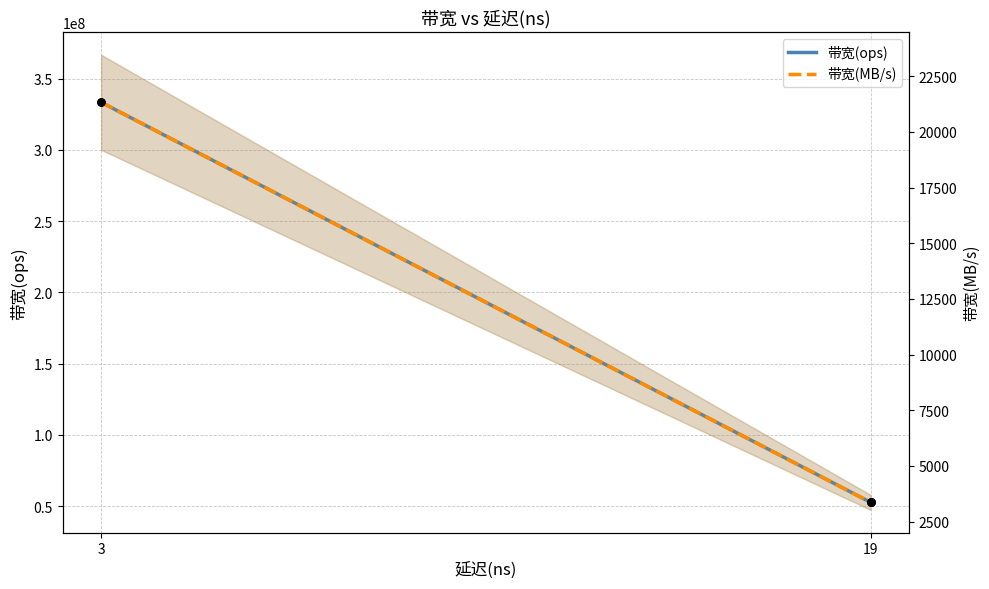

What are all the series names shown in the legend?

带宽(ops), 带宽(MB/s)